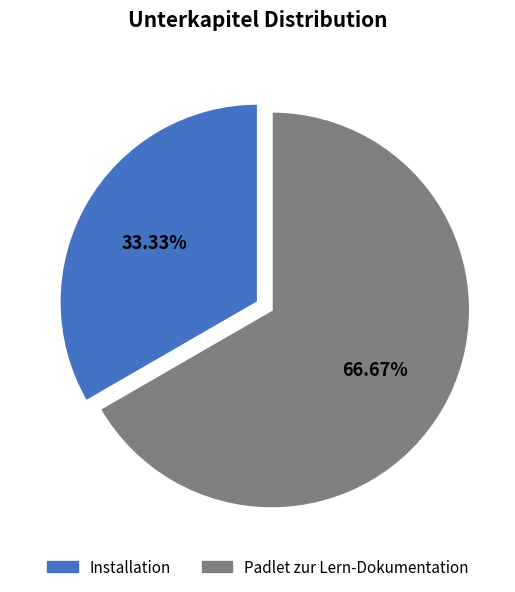

To the nearest percent, what is the difference between the Padlet zur Lern-Dokumentation and Installation slice percentages?

33%